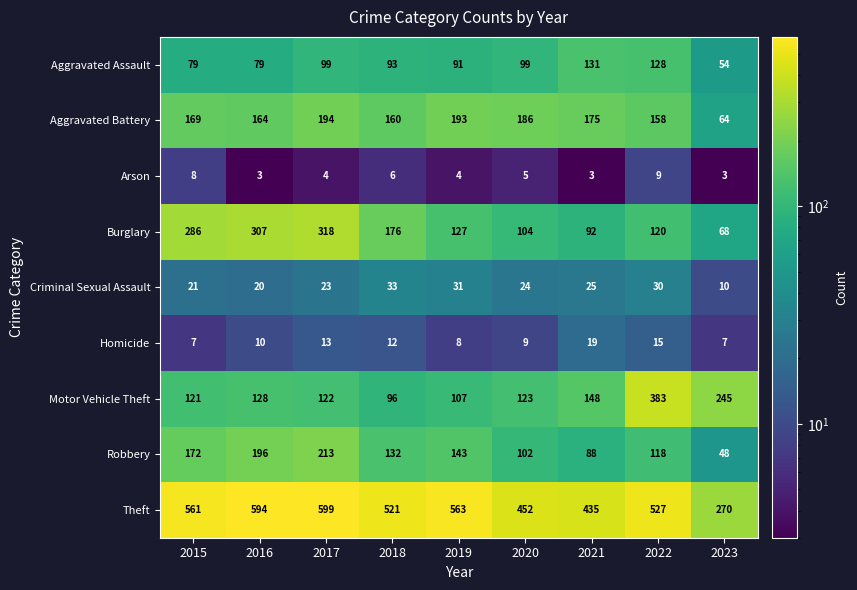

Rank the series at 2016 from highest to lowest value.

Theft, Burglary, Robbery, Aggravated Battery, Motor Vehicle Theft, Aggravated Assault, Criminal Sexual Assault, Homicide, Arson